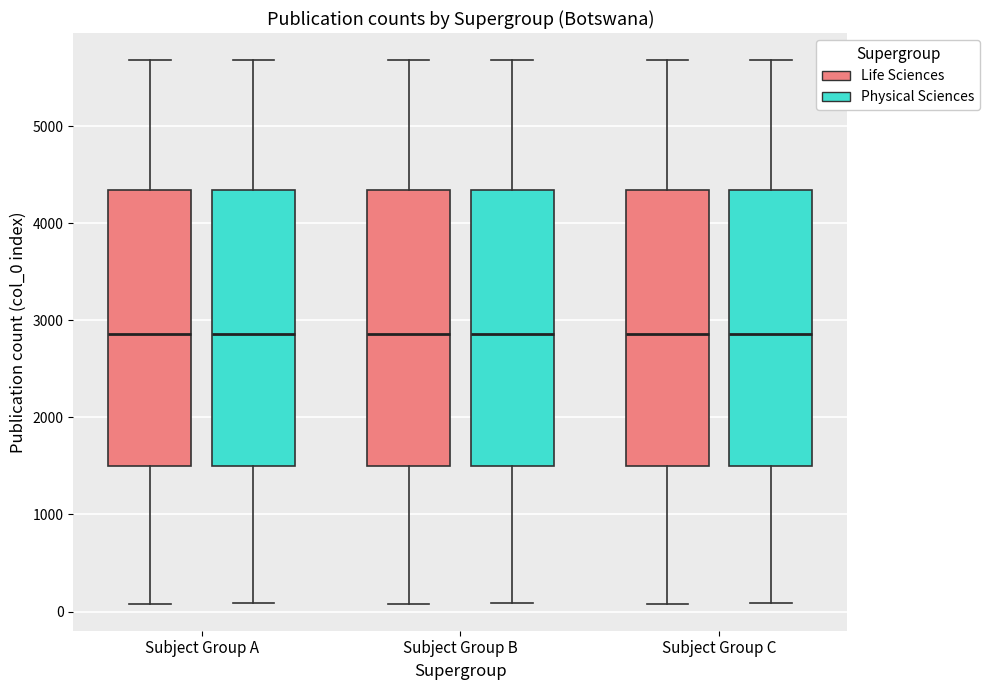

Reading left to right, read every box against the y-axis: the position of its median line, the range the box covers, and the ends of its whiskers. The values are not printed on the chart, so give them approximately, as read against the axis.

Subject Group A (Life Sciences): median 2900, box 1500 to 4300, whiskers 100 to 5700
Subject Group A (Physical Sciences): median 2900, box 1500 to 4300, whiskers 100 to 5700
Subject Group B (Life Sciences): median 2900, box 1500 to 4300, whiskers 100 to 5700
Subject Group B (Physical Sciences): median 2900, box 1500 to 4300, whiskers 100 to 5700
Subject Group C (Life Sciences): median 2900, box 1500 to 4300, whiskers 100 to 5700
Subject Group C (Physical Sciences): median 2900, box 1500 to 4300, whiskers 100 to 5700